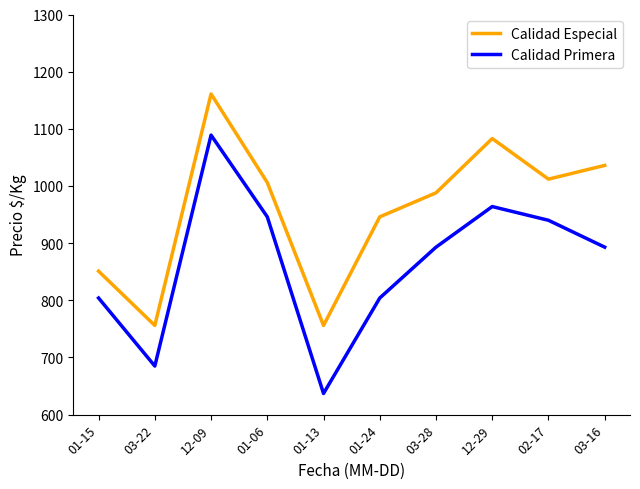

True or false: Calidad Especial and Calidad Primera cross at least once.

False